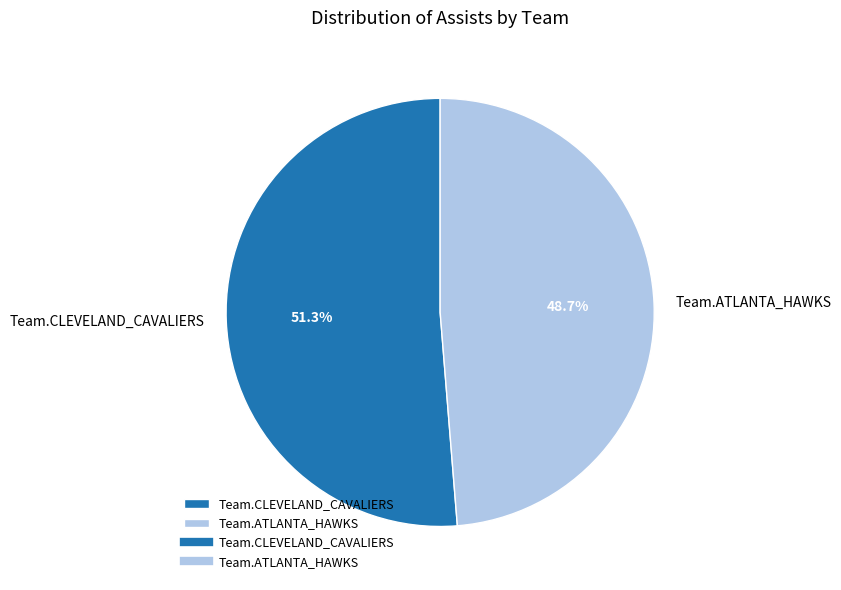

Count the number of slices in the pie.

2